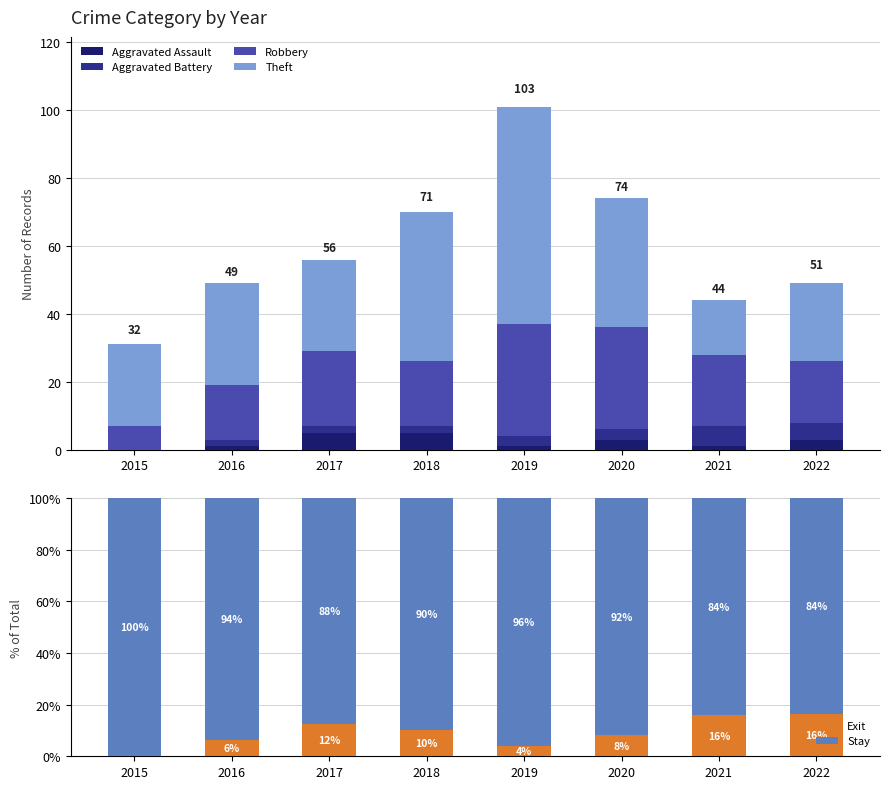

Reading right to left, list all the values displayed in this chart.

Aggravated Assault: 2022=3.0	2021=1.0	2020=3.0	2019=1.0	2018=5.0	2017=5.0	2016=1.0	2015=0.0
Aggravated Battery: 2022=5.0	2021=6.0	2020=3.0	2019=3.0	2018=2.0	2017=2.0	2016=2.0	2015=0.0
Robbery: 2022=18.0	2021=21.0	2020=30.0	2019=33.0	2018=19.0	2017=22.0	2016=16.0	2015=7.0
Theft: 2022=23.0	2021=16.0	2020=38.0	2019=64.0	2018=44.0	2017=27.0	2016=30.0	2015=24.0
Exit: 2022=16.3	2021=15.9	2020=8.1	2019=4.0	2018=10.0	2017=12.5	2016=6.1	2015=0.0
Stay: 2022=83.7	2021=84.1	2020=91.9	2019=96.0	2018=90.0	2017=87.5	2016=93.9	2015=100.0